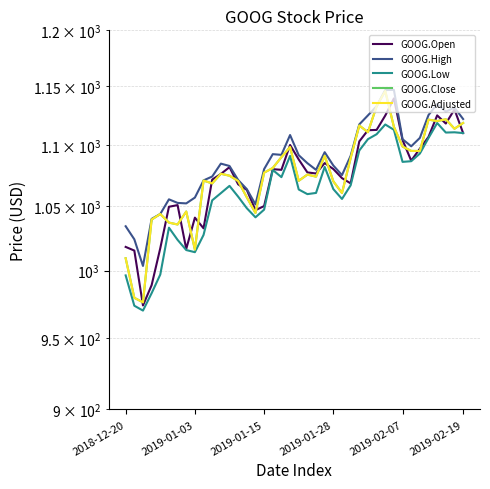

How many values in the GOOG.Close series are below 1076?

20